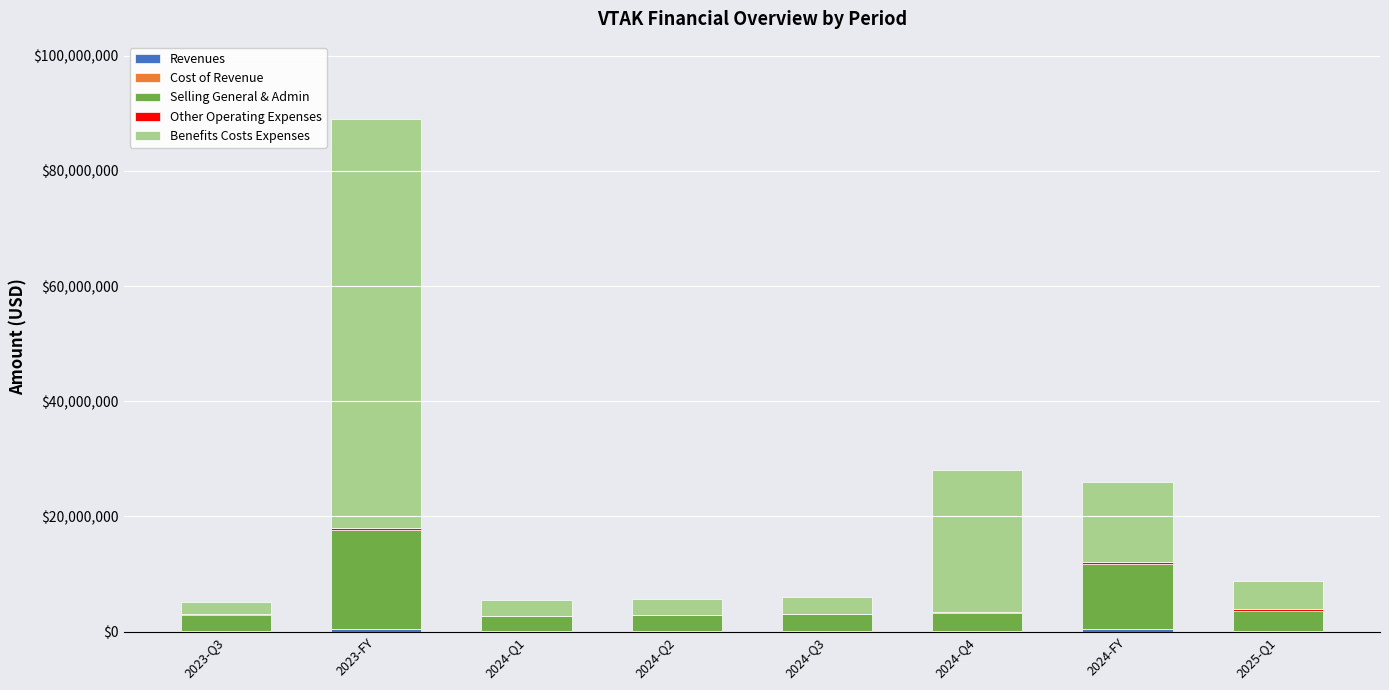

How many data points does each series have?

8